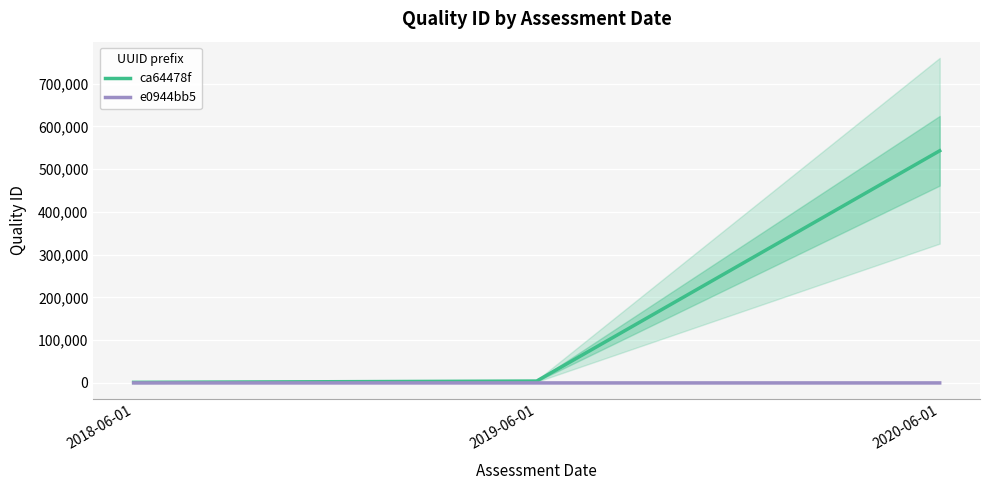

How many data points in e0944bb5 are less than 2?

1